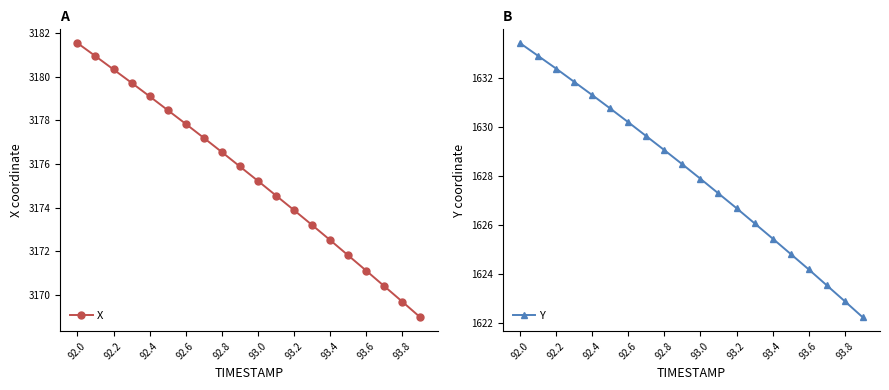

How many lines are shown in the chart?

2